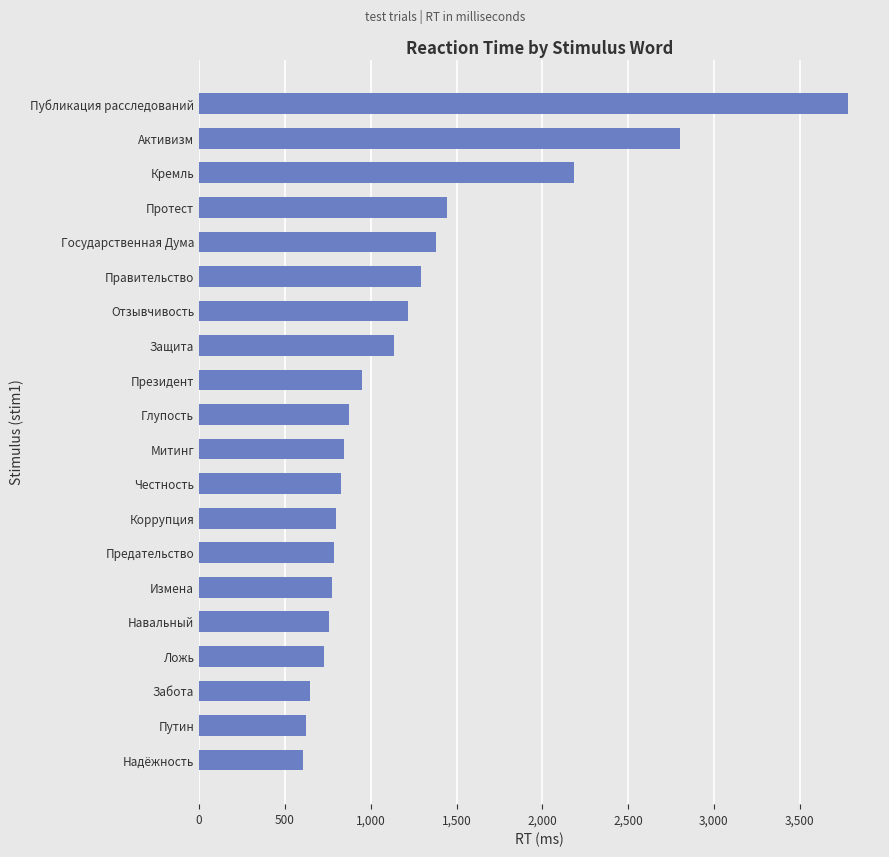

How many values are below 875?

10